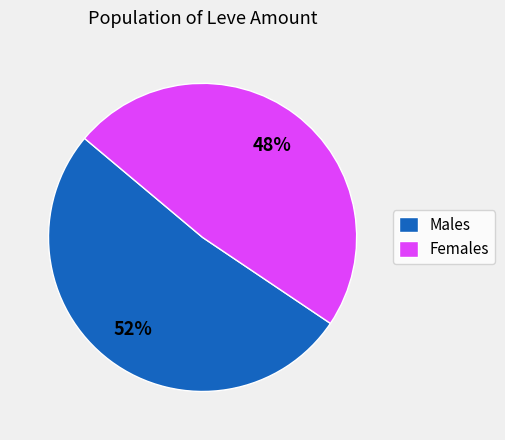

Approximately how many times larger is the value at Females compared to Males?

0.9